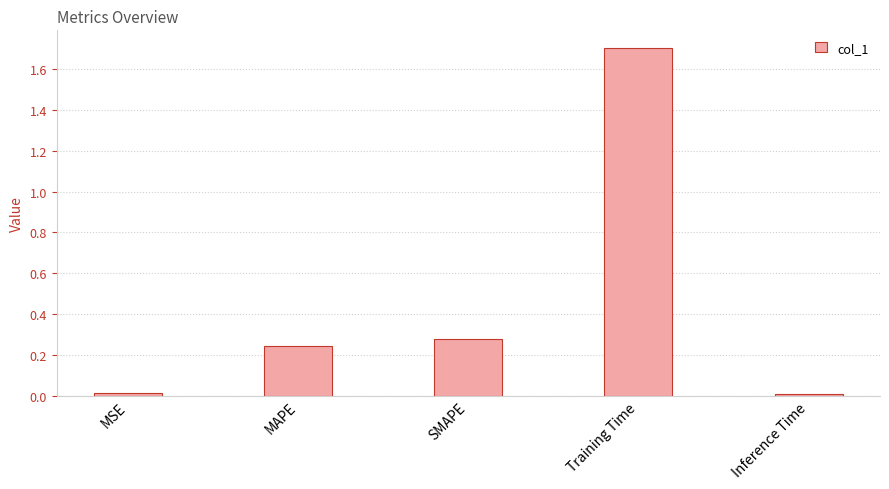

Are the bars grouped side by side (vs. stacked)?

No